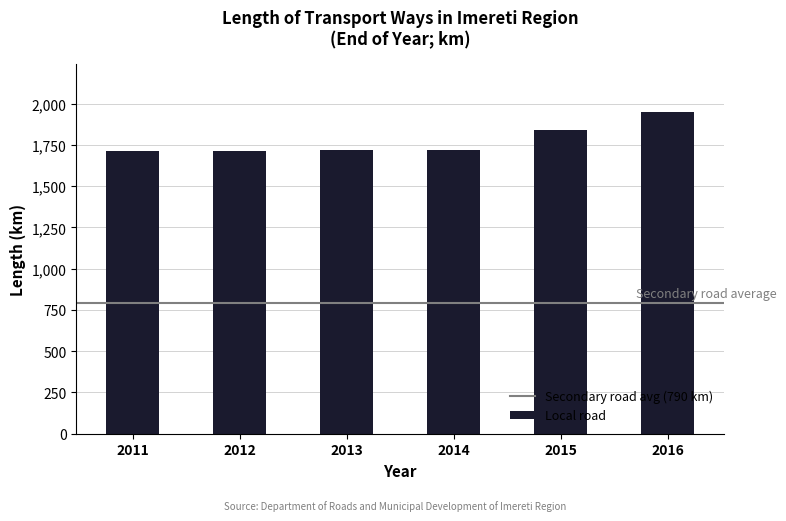

Approximately how many times larger is the value at 2016 compared to 2011?

1.1